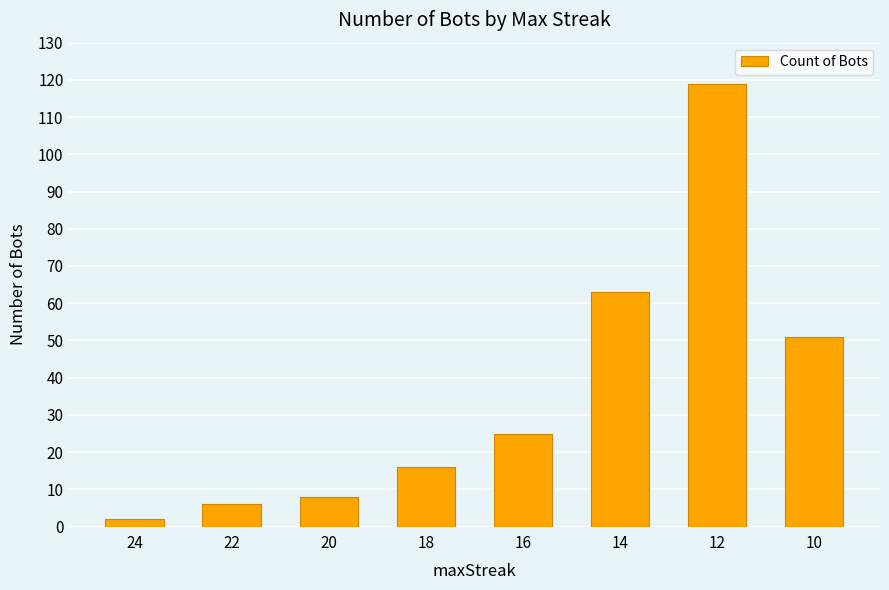

List the labels in order of value, largest first.

12, 14, 10, 16, 18, 20, 22, 24